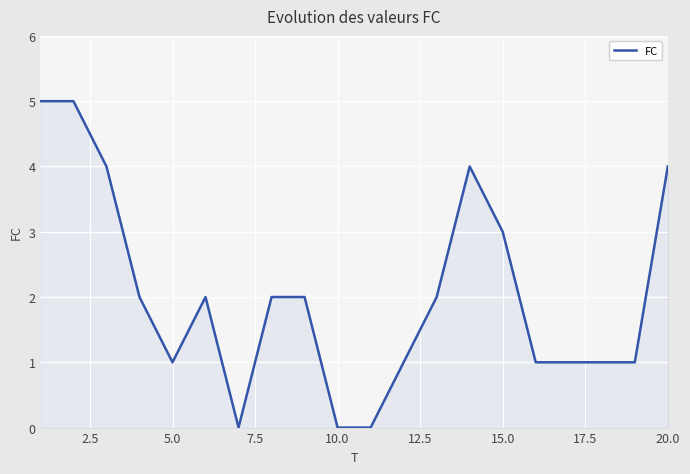

Does the chart display data point markers on the line(s)?

No